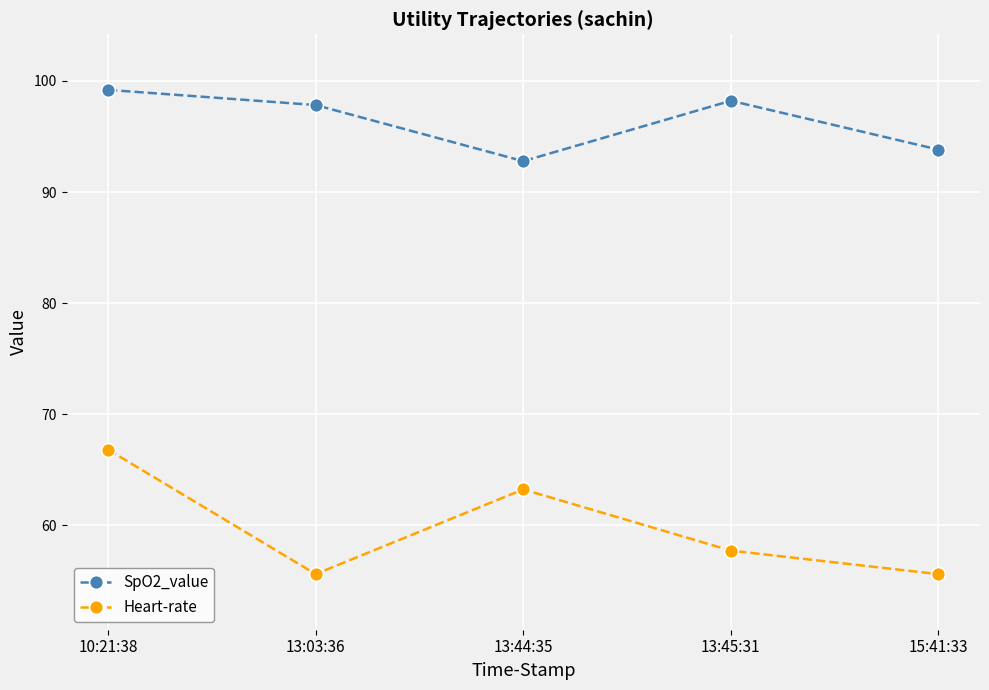

How many series are shown in this chart?

2